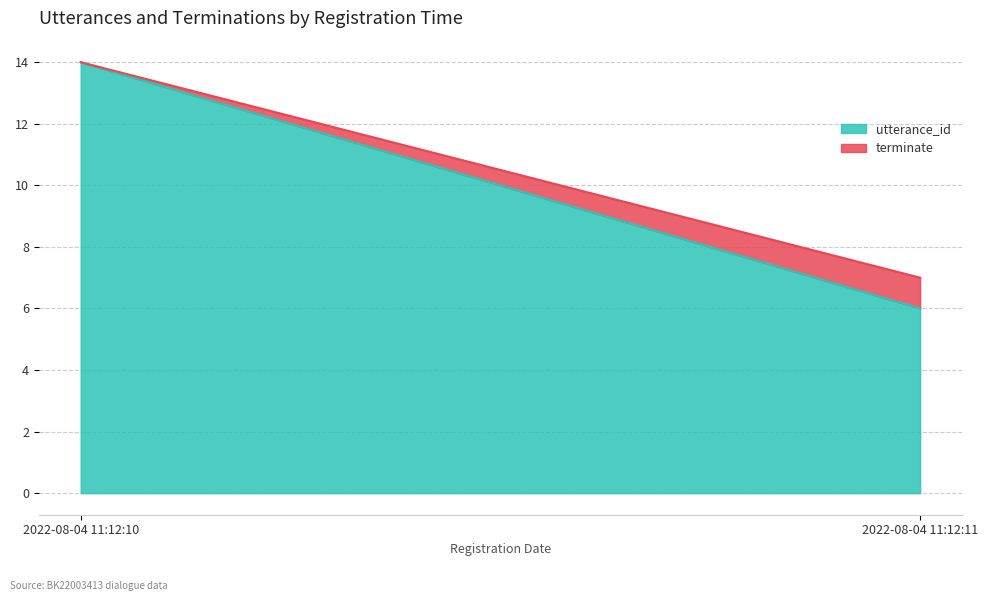

What is the total value across all series at 2022-08-04 11:12:11?

7